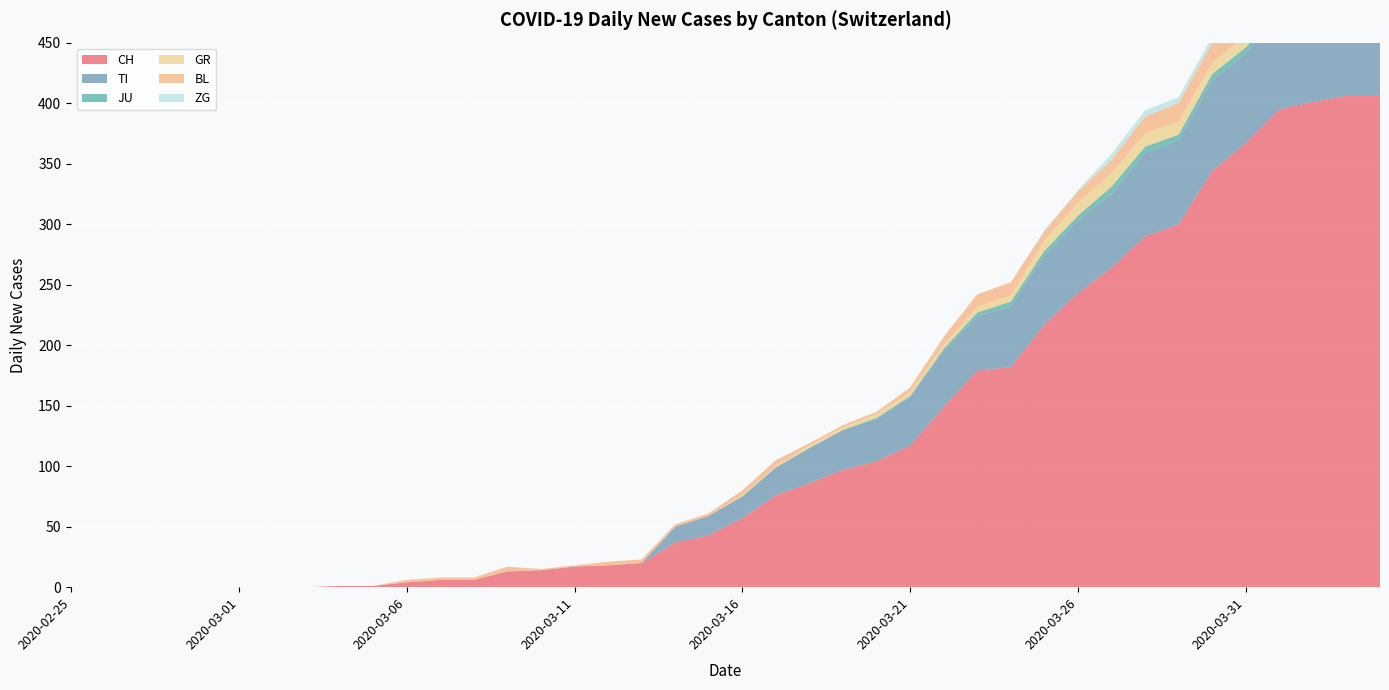

Reading left to right, list all the values displayed in this chart.

CH: 2020-02-25=0	2020-02-26=0	2020-02-27=0	2020-02-28=0	2020-02-29=0	2020-03-01=0	2020-03-02=0	2020-03-03=0	2020-03-04=1	2020-03-05=1	2020-03-06=4	2020-03-07=6	2020-03-08=6	2020-03-09=13	2020-03-10=14	2020-03-11=17	2020-03-12=18	2020-03-13=20	2020-03-14=37	2020-03-15=43	2020-03-16=57	2020-03-17=76	2020-03-18=86	2020-03-19=97	2020-03-20=104	2020-03-21=117	2020-03-22=149	2020-03-23=179	2020-03-24=182	2020-03-25=217	2020-03-26=243	2020-03-27=264	2020-03-28=290	2020-03-29=300	2020-03-30=344	2020-03-31=367	2020-04-01=395	2020-04-02=401	2020-04-03=406	2020-04-04=406
TI: 2020-02-25=0	2020-02-26=0	2020-02-27=0	2020-02-28=0	2020-02-29=0	2020-03-01=0	2020-03-02=0	2020-03-03=0	2020-03-04=0	2020-03-05=0	2020-03-06=0	2020-03-07=0	2020-03-08=0	2020-03-09=0	2020-03-10=0	2020-03-11=0	2020-03-12=0	2020-03-13=0	2020-03-14=13	2020-03-15=16	2020-03-16=18	2020-03-17=23	2020-03-18=29	2020-03-19=33	2020-03-20=35	2020-03-21=40	2020-03-22=46	2020-03-23=45	2020-03-24=50	2020-03-25=57	2020-03-26=60	2020-03-27=61	2020-03-28=69	2020-03-29=69	2020-03-30=75	2020-03-31=74	2020-04-01=76	2020-04-02=75	2020-04-03=75	2020-04-04=72
JU: 2020-02-25=0	2020-02-26=0	2020-02-27=0	2020-02-28=0	2020-02-29=0	2020-03-01=0	2020-03-02=0	2020-03-03=0	2020-03-04=0	2020-03-05=0	2020-03-06=0	2020-03-07=0	2020-03-08=0	2020-03-09=0	2020-03-10=0	2020-03-11=0	2020-03-12=0	2020-03-13=0	2020-03-14=0	2020-03-15=0	2020-03-16=0	2020-03-17=0	2020-03-18=0	2020-03-19=0	2020-03-20=1	2020-03-21=1	2020-03-22=2	2020-03-23=3	2020-03-24=4	2020-03-25=4	2020-03-26=4	2020-03-27=6	2020-03-28=5	2020-03-29=5	2020-03-30=5	2020-03-31=5	2020-04-01=5	2020-04-02=3	2020-04-03=3	2020-04-04=3
GR: 2020-02-25=0	2020-02-26=0	2020-02-27=0	2020-02-28=0	2020-02-29=0	2020-03-01=0	2020-03-02=0	2020-03-03=0	2020-03-04=0	2020-03-05=0	2020-03-06=0	2020-03-07=0	2020-03-08=0	2020-03-09=0	2020-03-10=0	2020-03-11=0	2020-03-12=0	2020-03-13=0	2020-03-14=0	2020-03-15=0	2020-03-16=1	2020-03-17=1	2020-03-18=2	2020-03-19=2	2020-03-20=3	2020-03-21=3	2020-03-22=3	2020-03-23=5	2020-03-24=5	2020-03-25=8	2020-03-26=11	2020-03-27=11	2020-03-28=11	2020-03-29=11	2020-03-30=9	2020-03-31=10	2020-04-01=11	2020-04-02=11	2020-04-03=10	2020-04-04=10
BL: 2020-02-25=0	2020-02-26=0	2020-02-27=0	2020-02-28=0	2020-02-29=0	2020-03-01=0	2020-03-02=0	2020-03-03=0	2020-03-04=0	2020-03-05=0	2020-03-06=2	2020-03-07=2	2020-03-08=2	2020-03-09=4	2020-03-10=1	2020-03-11=1	2020-03-12=3	2020-03-13=3	2020-03-14=2	2020-03-15=2	2020-03-16=4	2020-03-17=5	2020-03-18=2	2020-03-19=2	2020-03-20=2	2020-03-21=4	2020-03-22=7	2020-03-23=10	2020-03-24=11	2020-03-25=8	2020-03-26=9	2020-03-27=11	2020-03-28=14	2020-03-29=15	2020-03-30=17	2020-03-31=18	2020-04-01=17	2020-04-02=18	2020-04-03=18	2020-04-04=19
ZG: 2020-02-25=0	2020-02-26=0	2020-02-27=0	2020-02-28=0	2020-02-29=0	2020-03-01=0	2020-03-02=0	2020-03-03=0	2020-03-04=0	2020-03-05=0	2020-03-06=0	2020-03-07=0	2020-03-08=0	2020-03-09=0	2020-03-10=0	2020-03-11=0	2020-03-12=0	2020-03-13=0	2020-03-14=0	2020-03-15=0	2020-03-16=0	2020-03-17=0	2020-03-18=0	2020-03-19=0	2020-03-20=0	2020-03-21=0	2020-03-22=0	2020-03-23=0	2020-03-24=0	2020-03-25=1	2020-03-26=1	2020-03-27=5	2020-03-28=5	2020-03-29=5	2020-03-30=5	2020-03-31=6	2020-04-01=5	2020-04-02=5	2020-04-03=7	2020-04-04=7